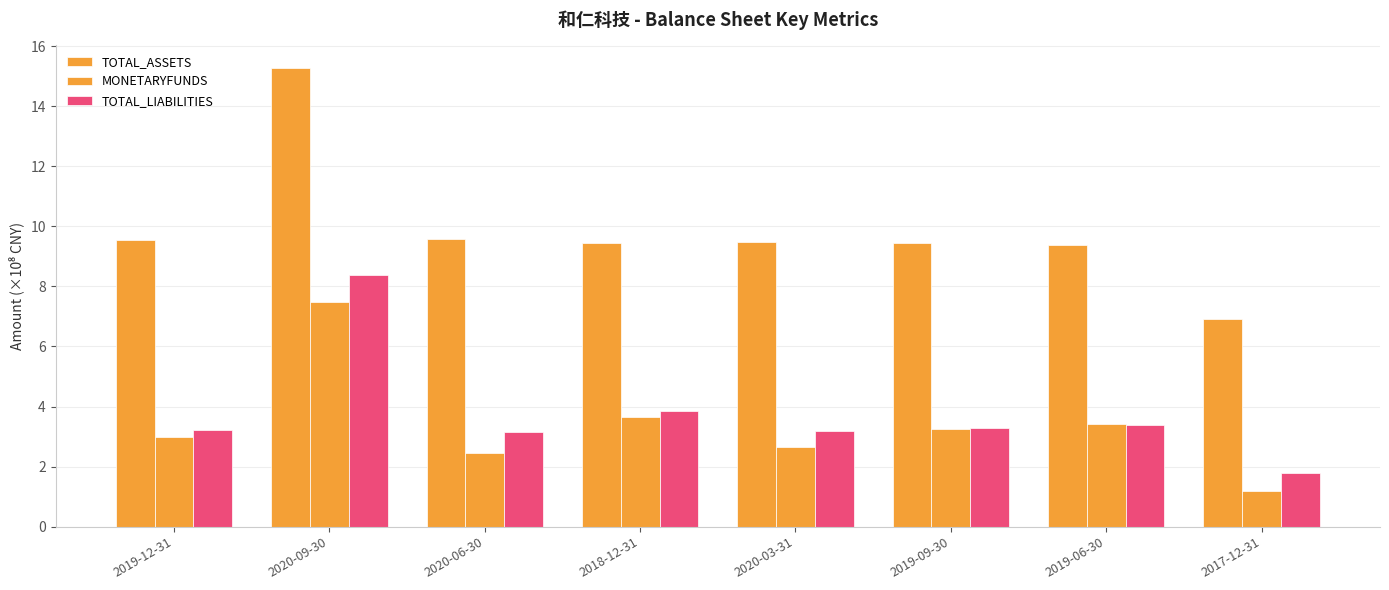

How many categories are shown in the chart?

8